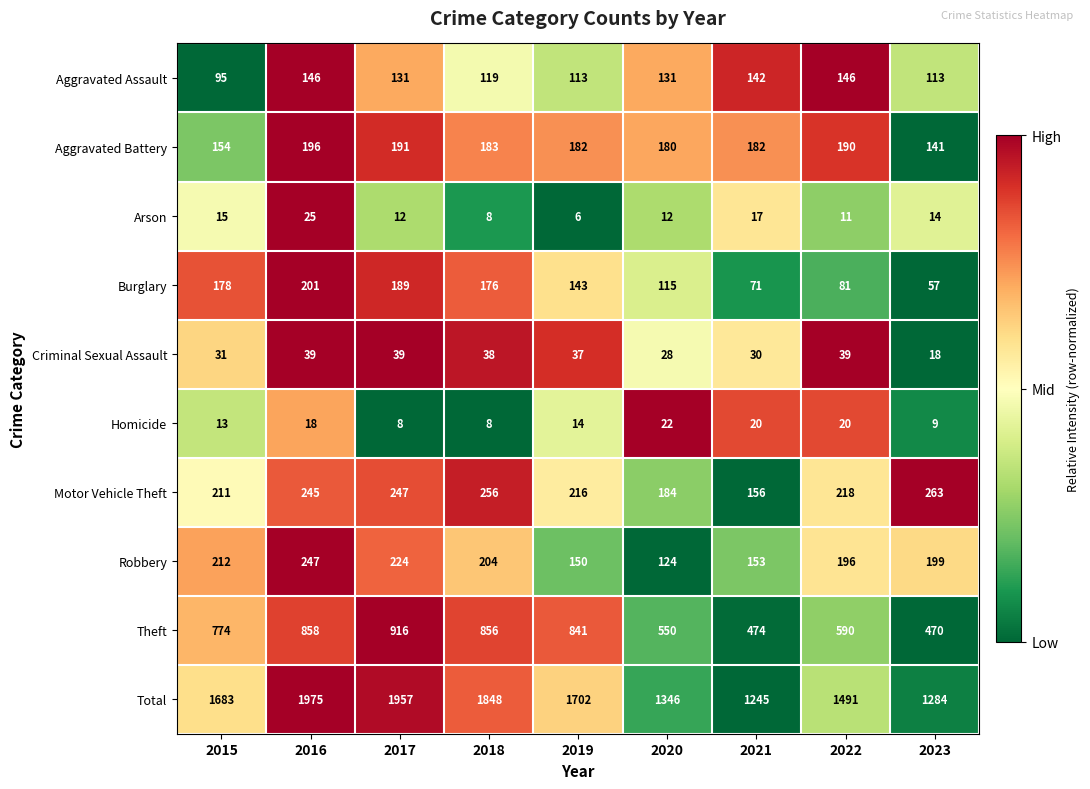

How many values in the Arson series are below 12?

3